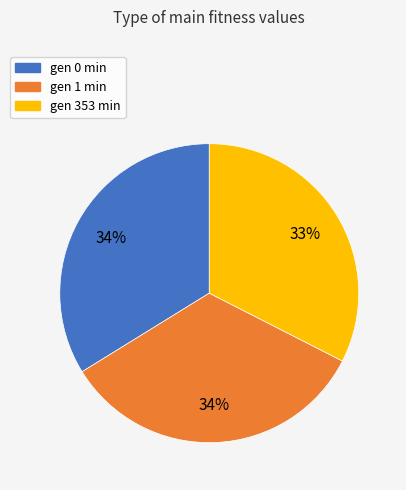

Which has a higher value, gen 0 min or gen 353 min?

gen 0 min